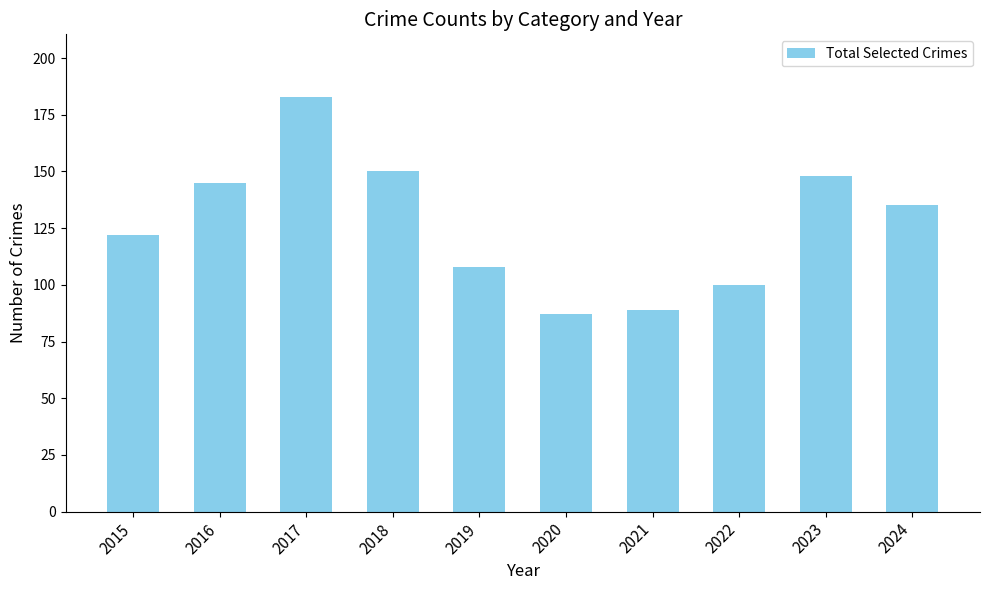

What is the smallest value displayed?

87